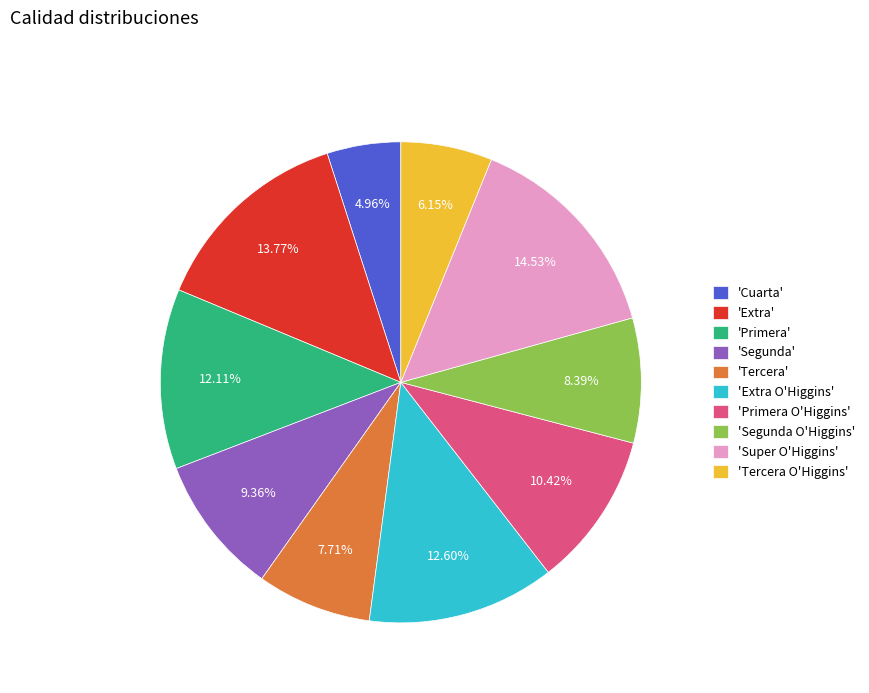

Between 'Super O'Higgins' and 'Extra', which is larger?

'Super O'Higgins'